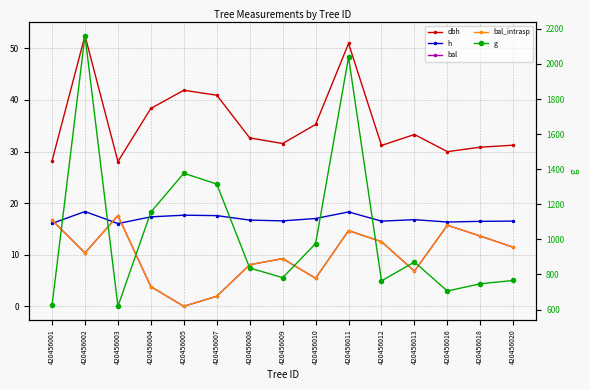

What are all the series names shown in the legend?

dbh, h, bal, bal_intrasp, g